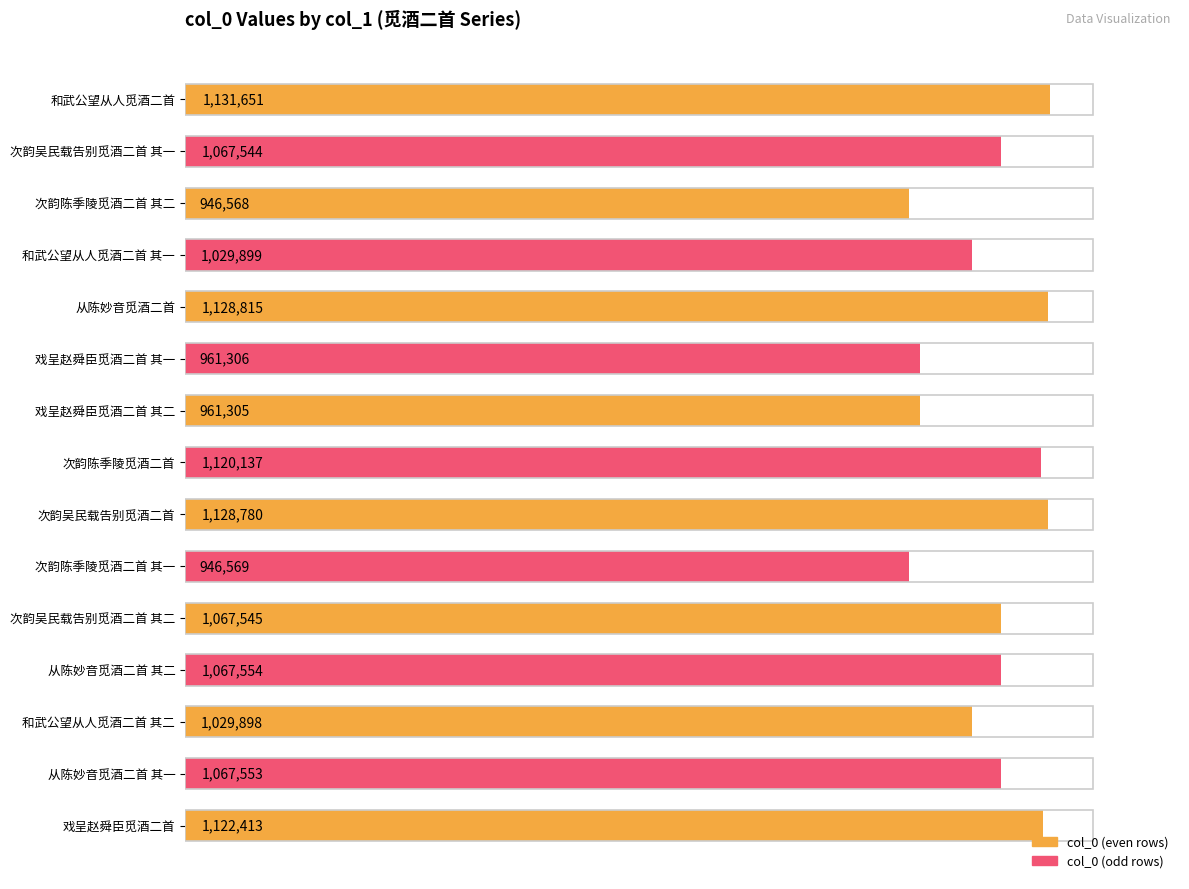

Are the bars grouped side by side (vs. stacked)?

No